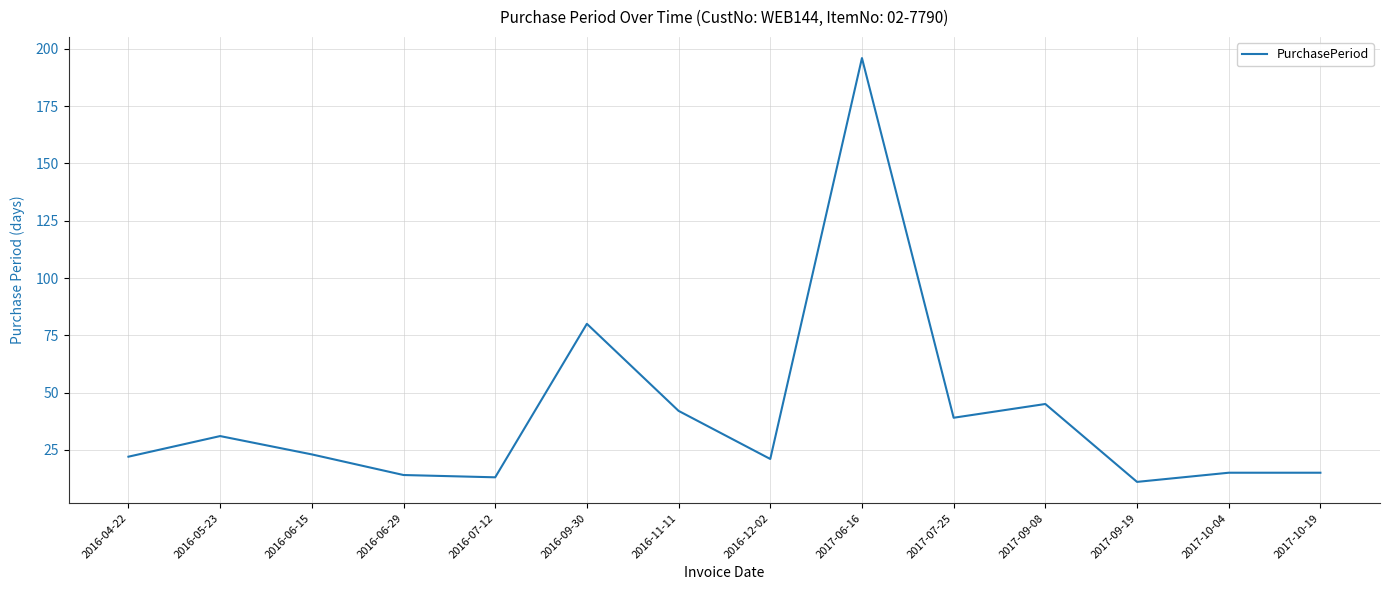

How many categories are shown in the chart?

14